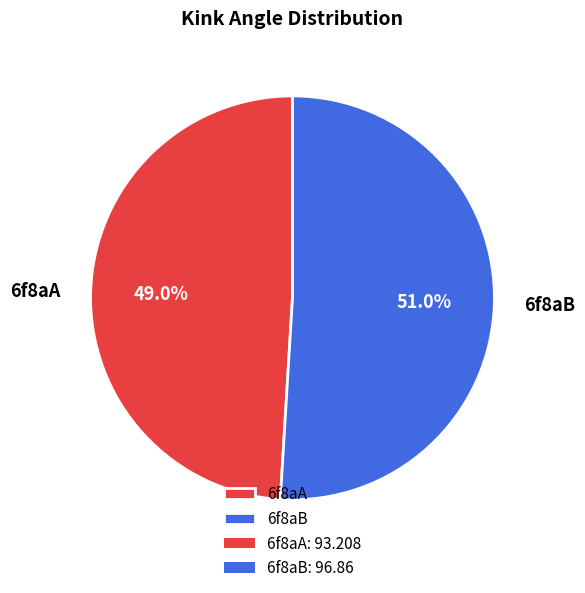

Which slice represents more than half of the pie?

6f8aB